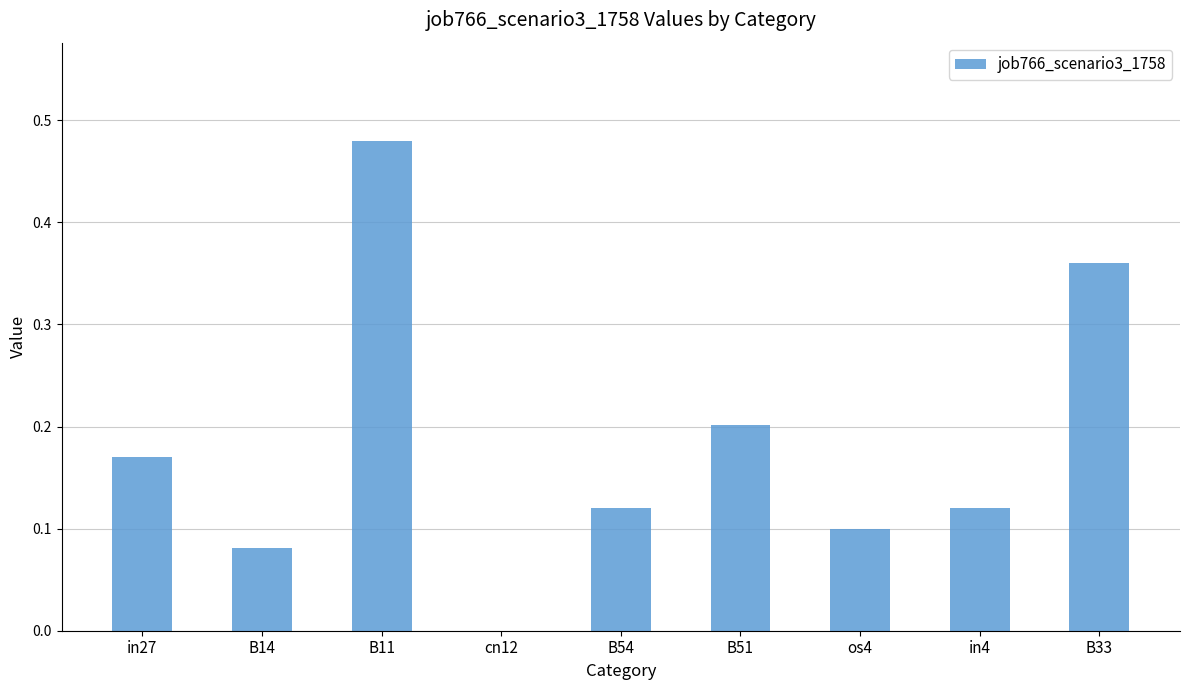

Which has a higher value, B54 or B11?

B11